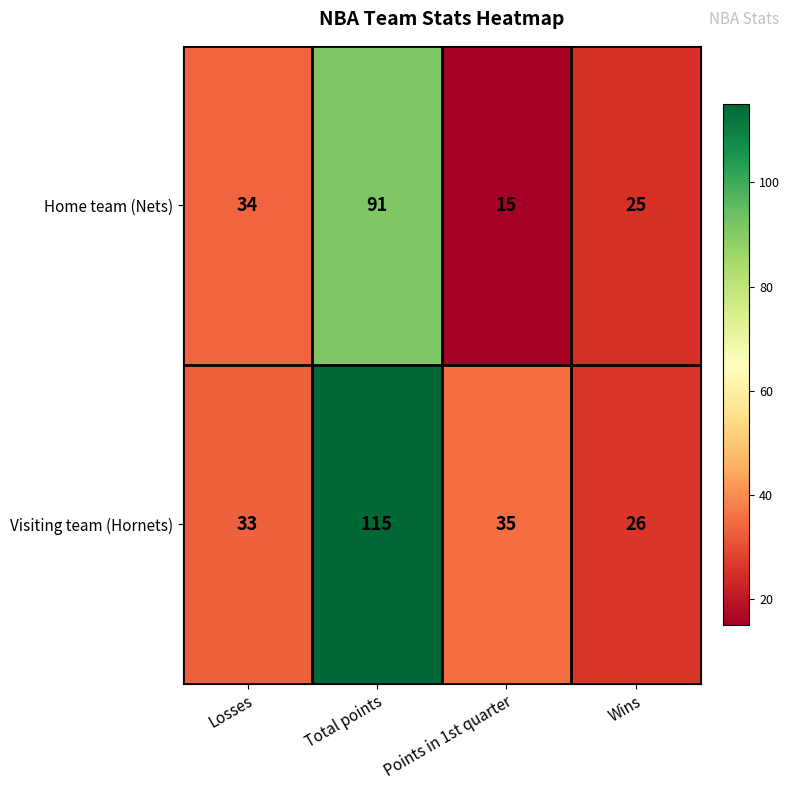

What is the maximum value shown in the chart?

115